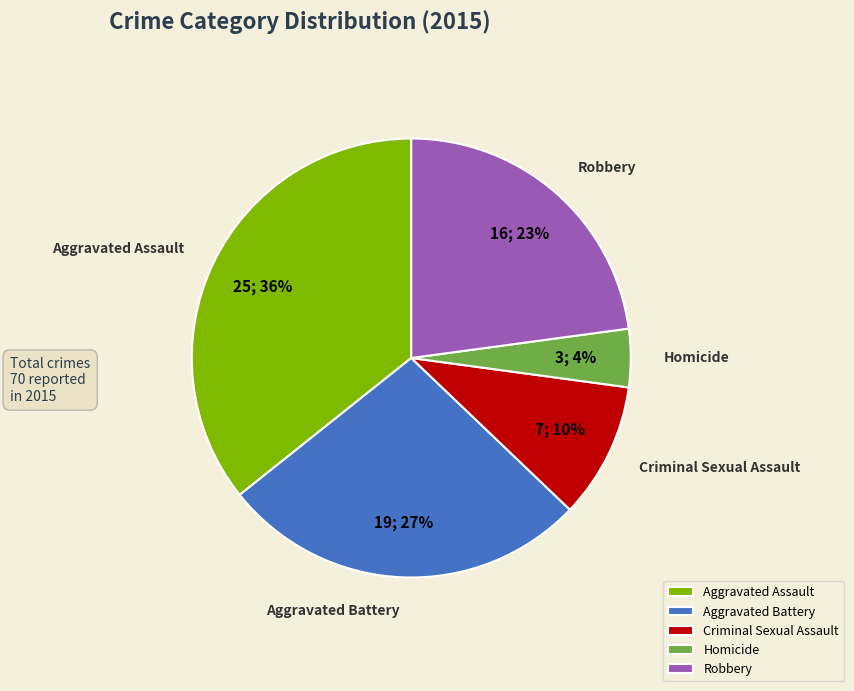

Is it true that Homicide is 4% of the pie?

True